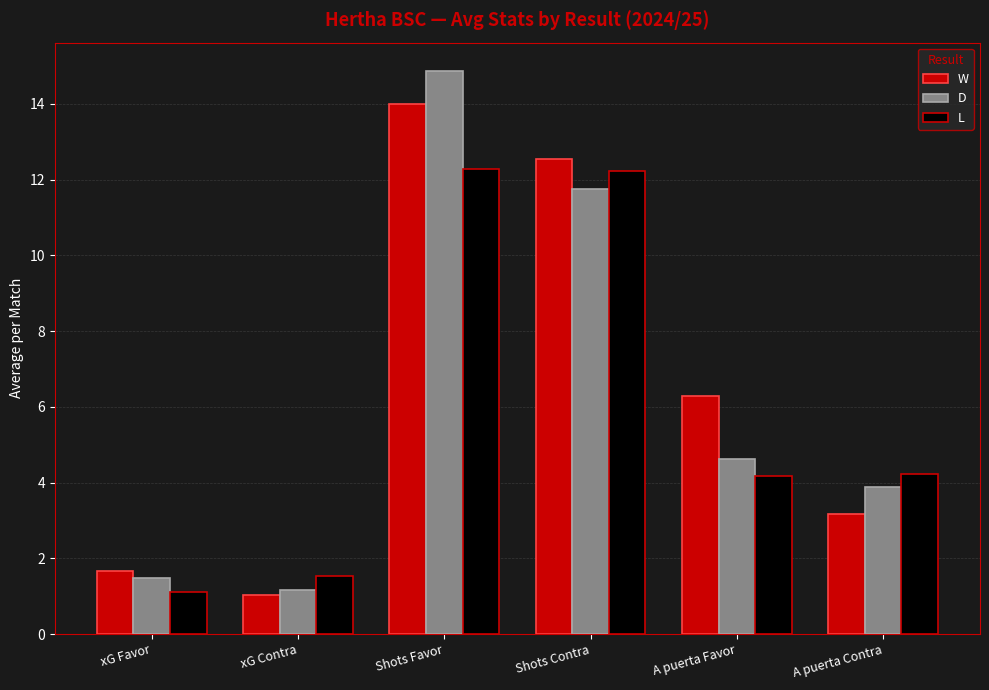

What is the label of the 6th bar from the right?

xG Favor